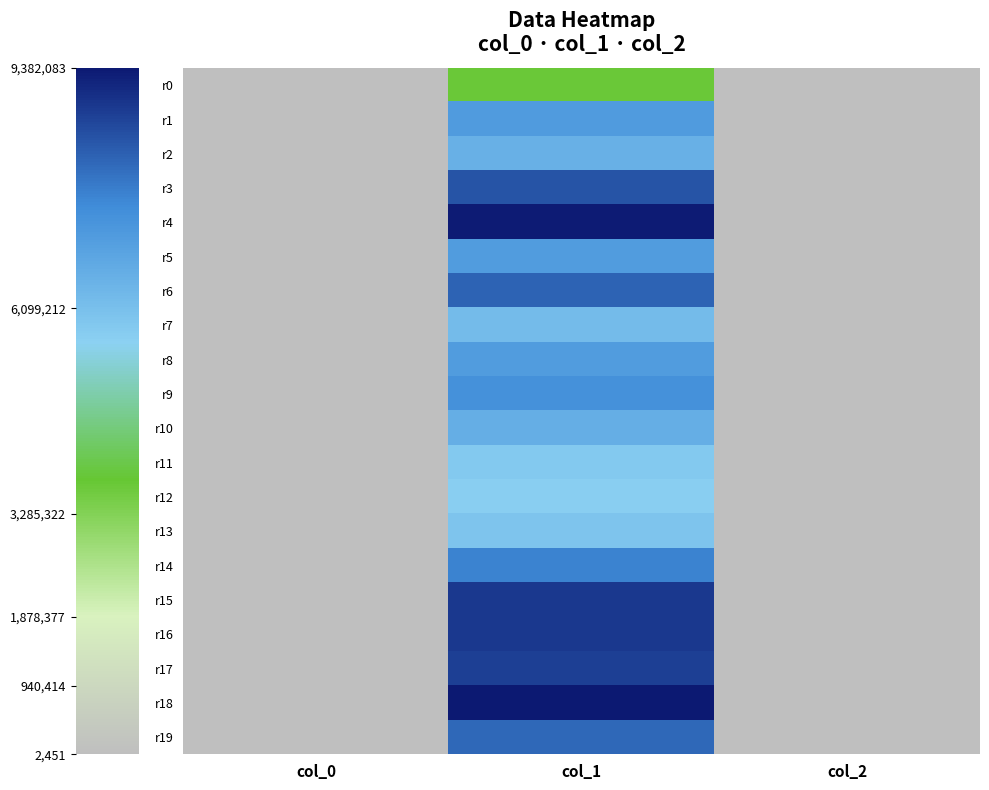

Count the number of data series in this chart.

20